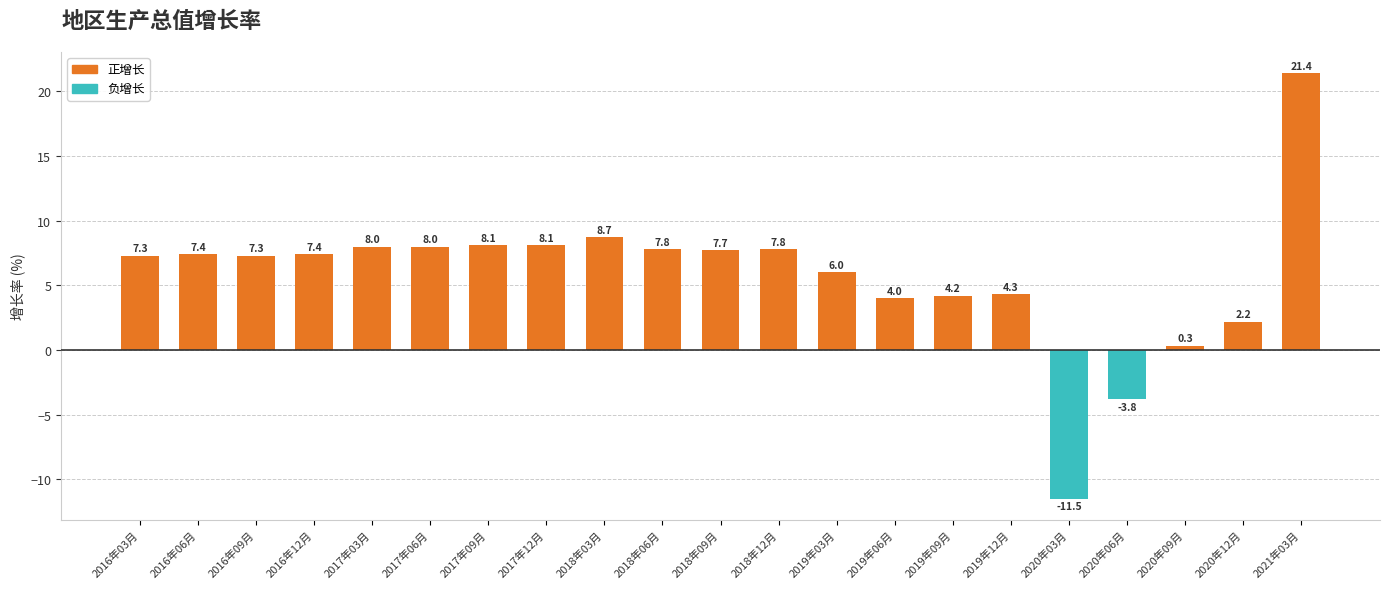

Reading right to left, list all the values displayed in this chart.

21.4	2.2	0.3	-3.8	-11.5	4.3	4.2	4.0	6.0	7.8	7.7	7.8	8.7	8.1	8.1	8.0	8.0	7.4	7.3	7.4	7.3